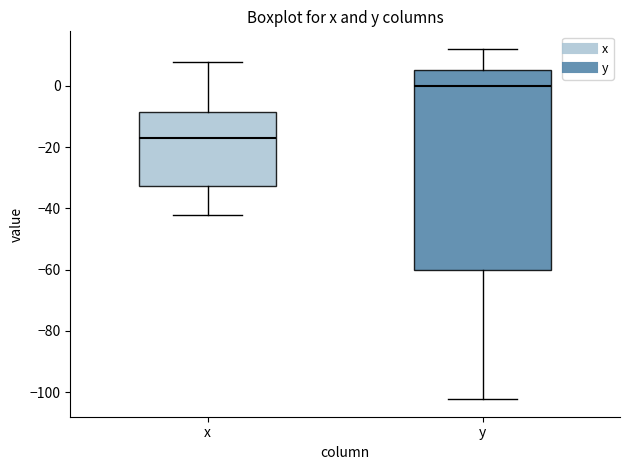

Reading left to right, transcribe this box plot: for each box, give where its median line is, the range the box spans, and where its two whiskers end, as read against the y-axis. The values are not printed on the chart, so give them approximately, as read against the axis.

x: median -16, box -32 to -8, whiskers -42 to 8
y: median 0, box -60 to 6, whiskers -102 to 12